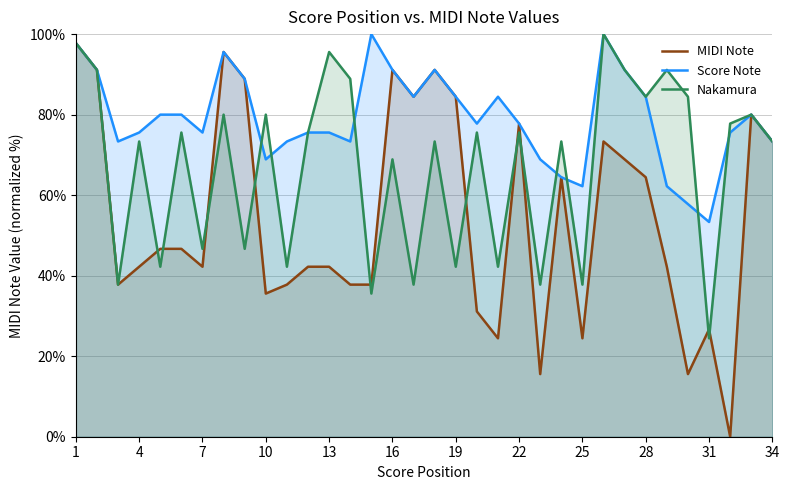

What is the total value across all series at 31?

104.4